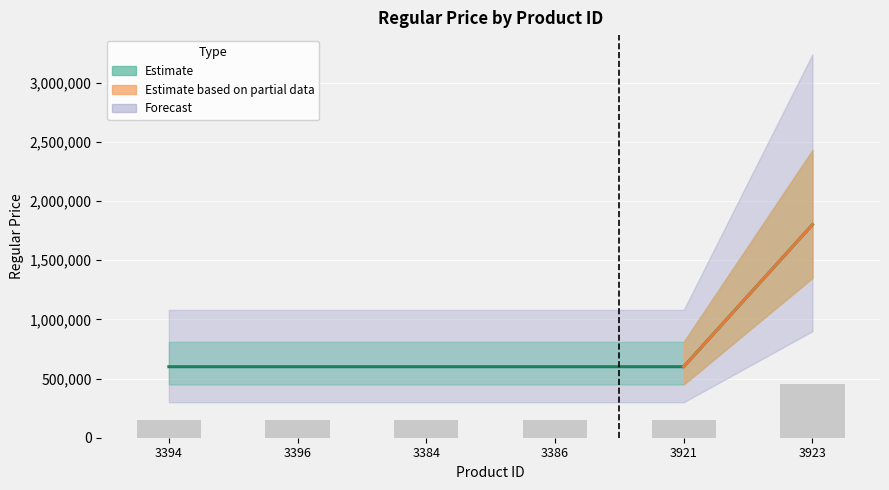

Reading left to right, extract all data points from this chart.

3394=600000	3396=600000	3384=600000	3386=600000	3921=600000	3923=1800000